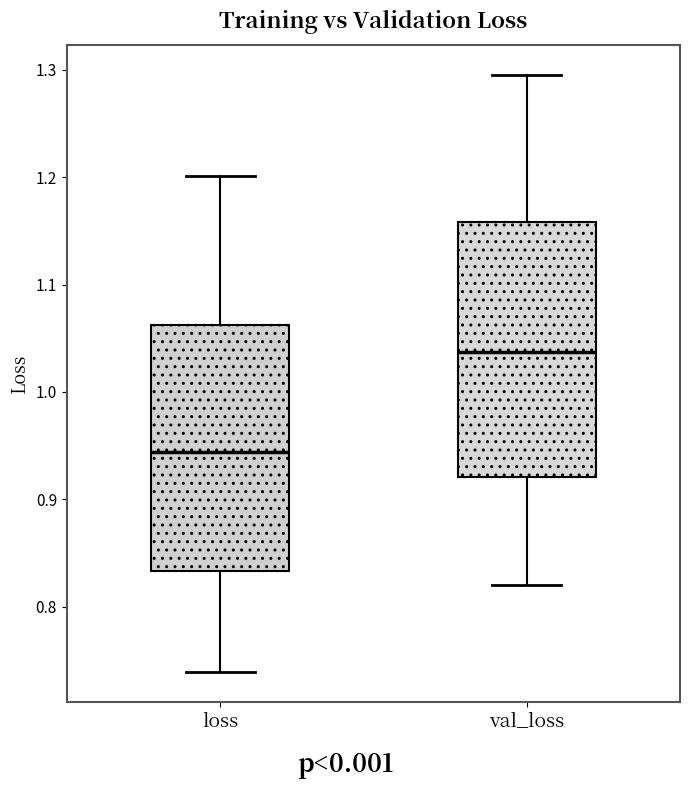

Reading left to right, read every box against the y-axis: the position of its median line, the range the box covers, and the ends of its whiskers. The values are not printed on the chart, so give them approximately, as read against the axis.

loss: median 0.94, box 0.83 to 1.06, whiskers 0.74 to 1.20
val_loss: median 1.04, box 0.92 to 1.16, whiskers 0.82 to 1.30